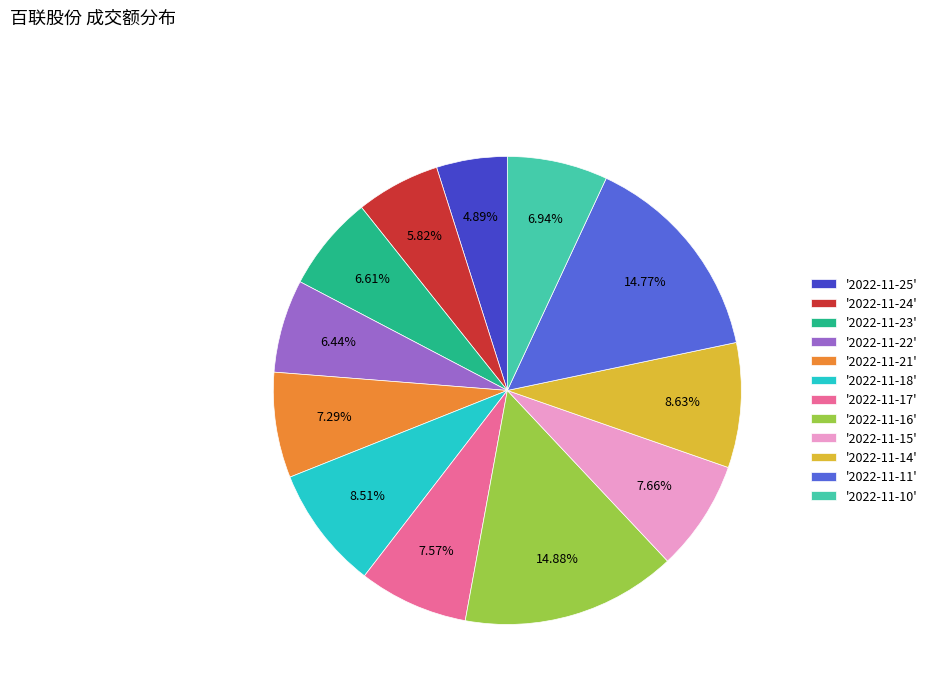

Do '2022-11-25' and '2022-11-15' together represent more than half of the pie?

No